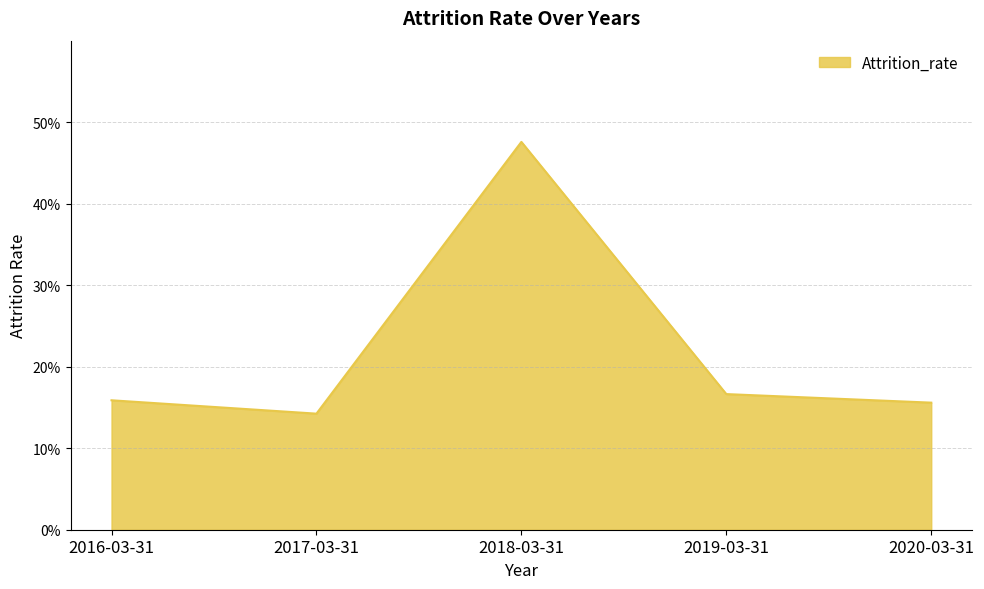

Is this an area chart (filled region under the line)?

Yes